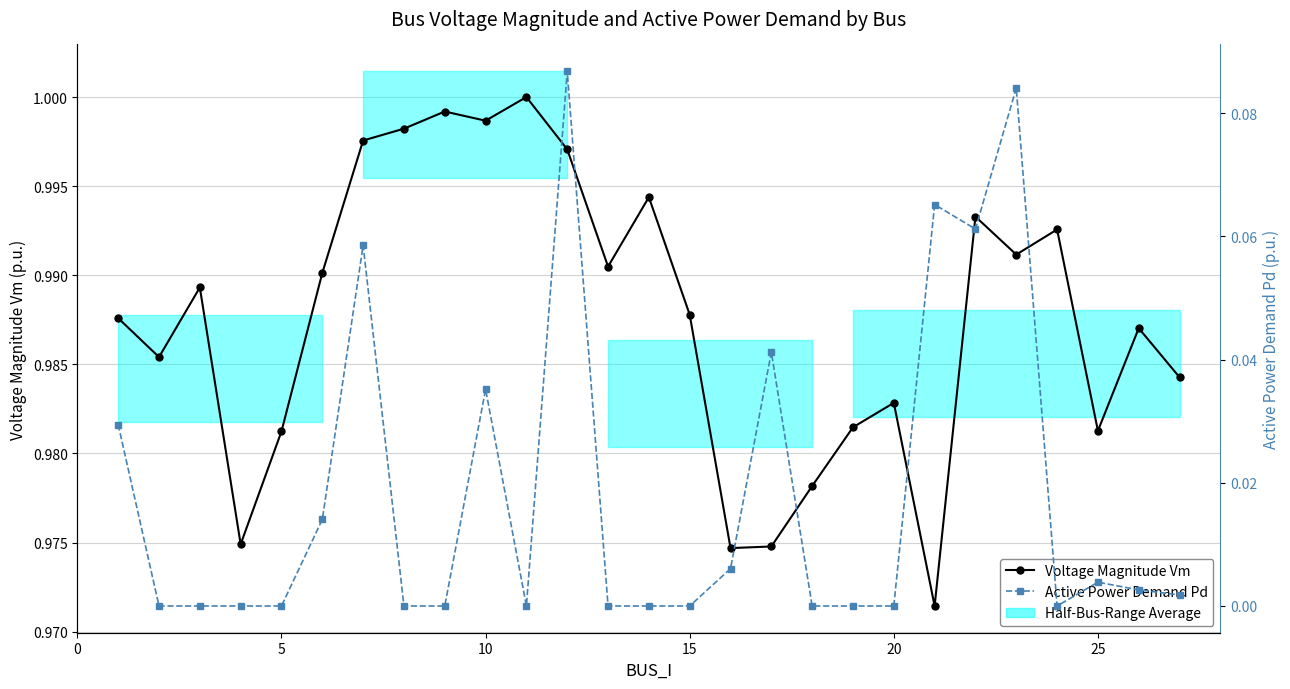

In Voltage Magnitude Vm, how many points are lower than both neighbors (excluding endpoints)?

8